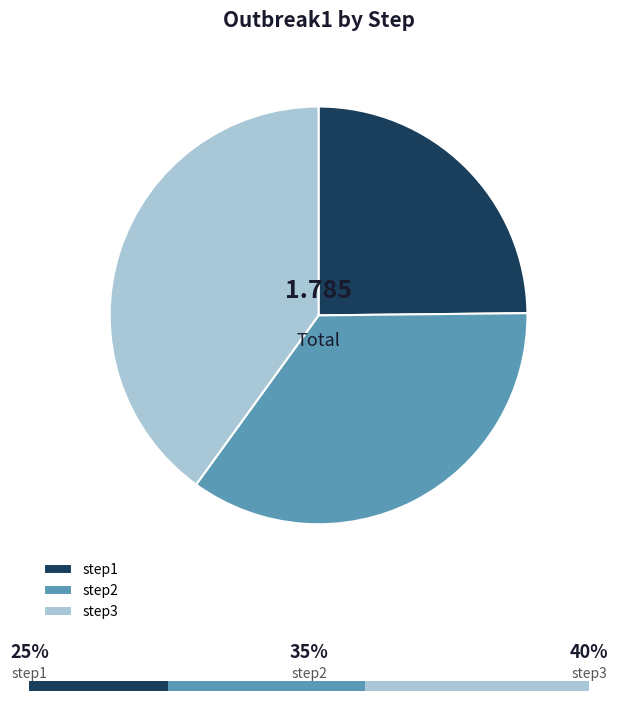

Is the sum of step2 and step1 greater than half?

Yes